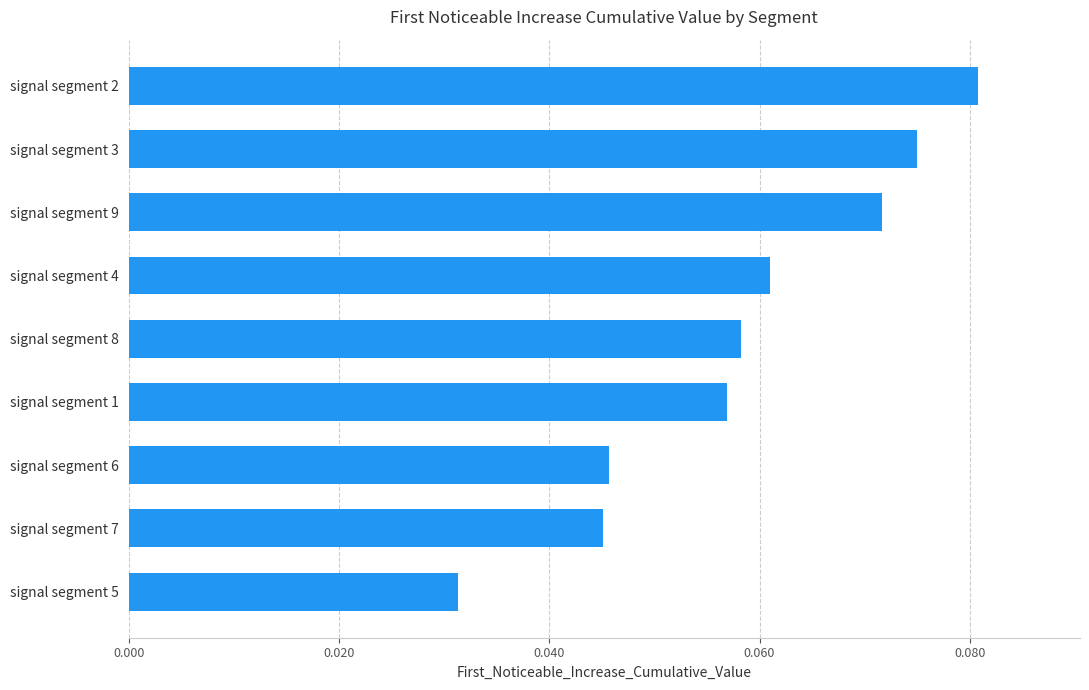

Which has a higher value, signal segment 4 or signal segment 6?

signal segment 4